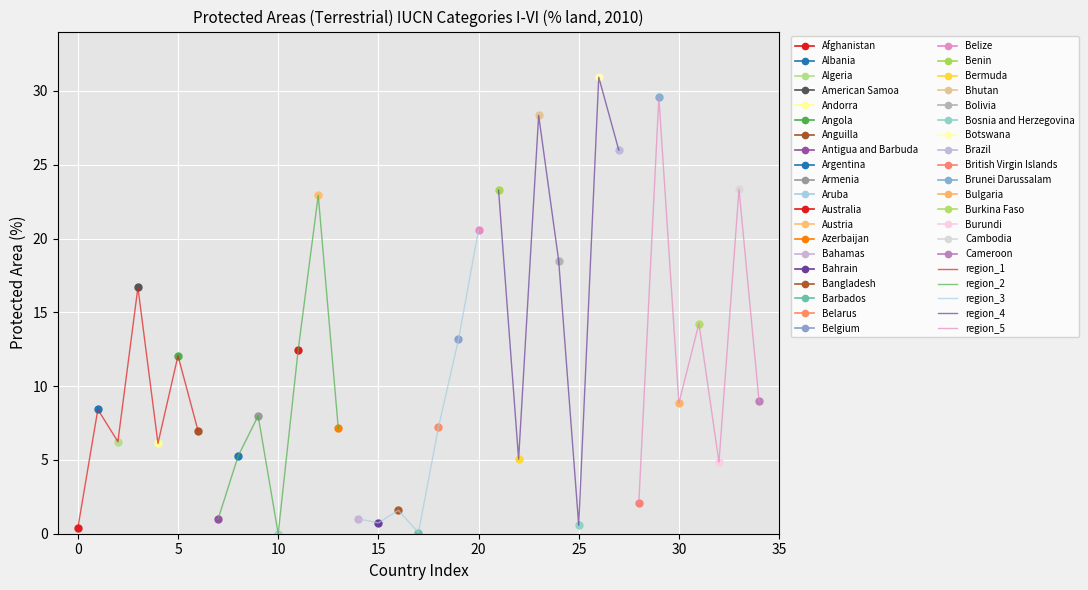

Which series ends up on top after the final intersection of region_5 and region_1?

region_5